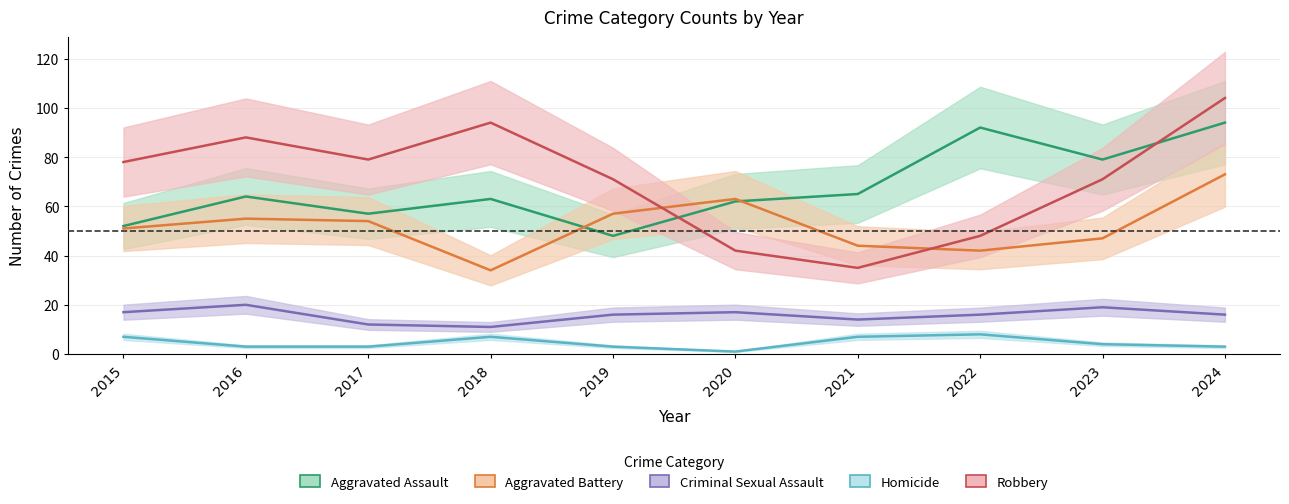

Where is the first local maximum for Robbery?

2016